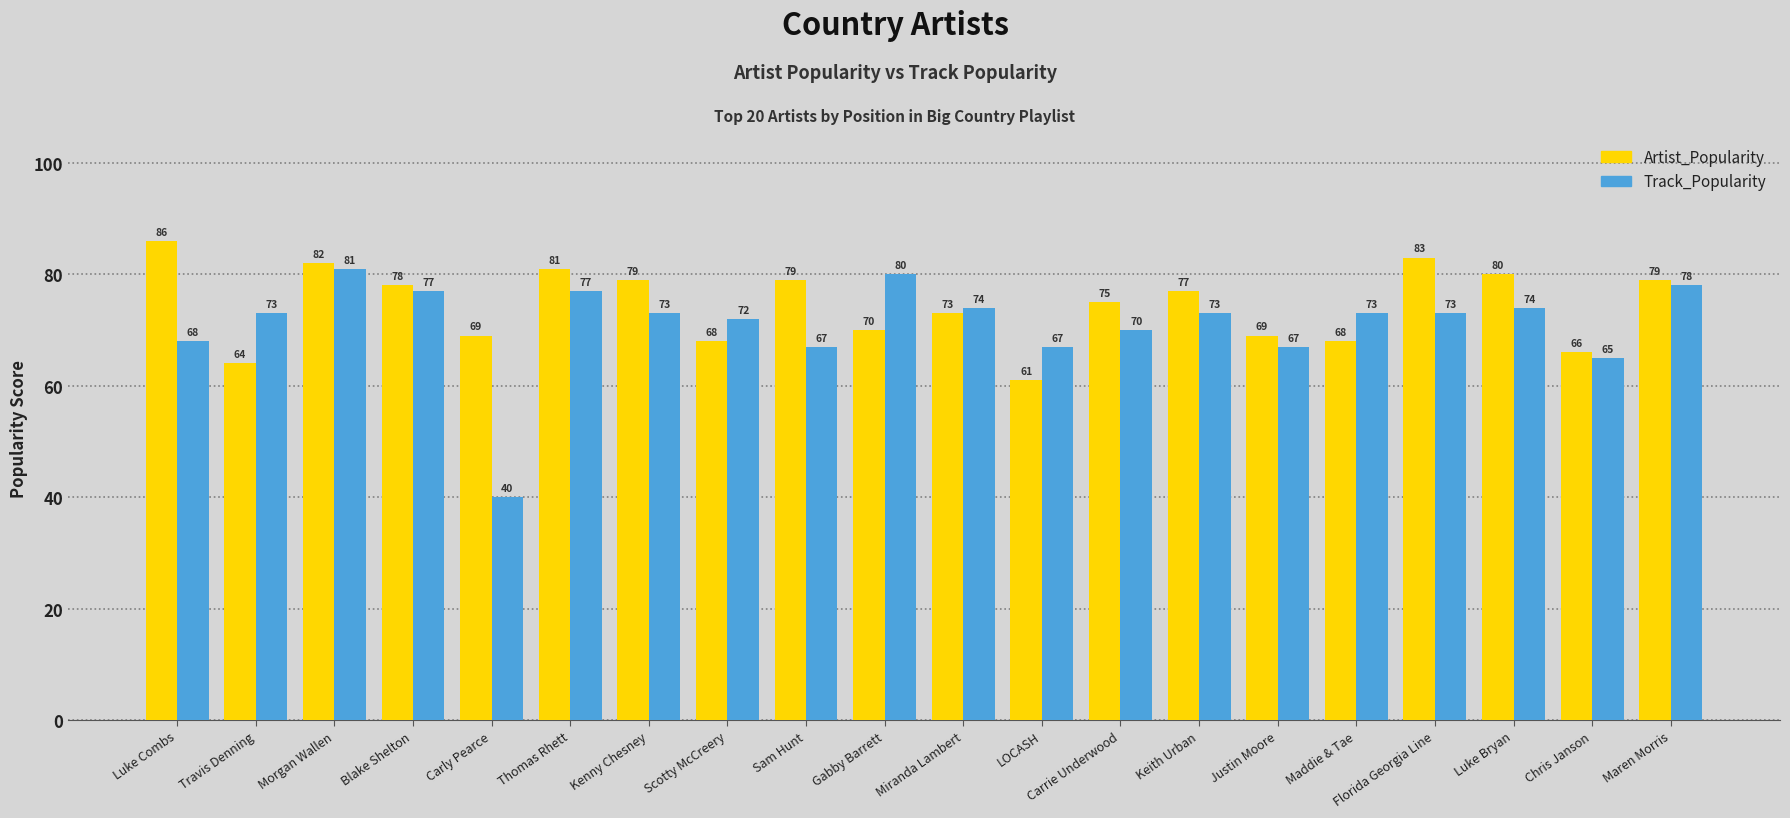

At how many categories does at least one series exceed 76?

11